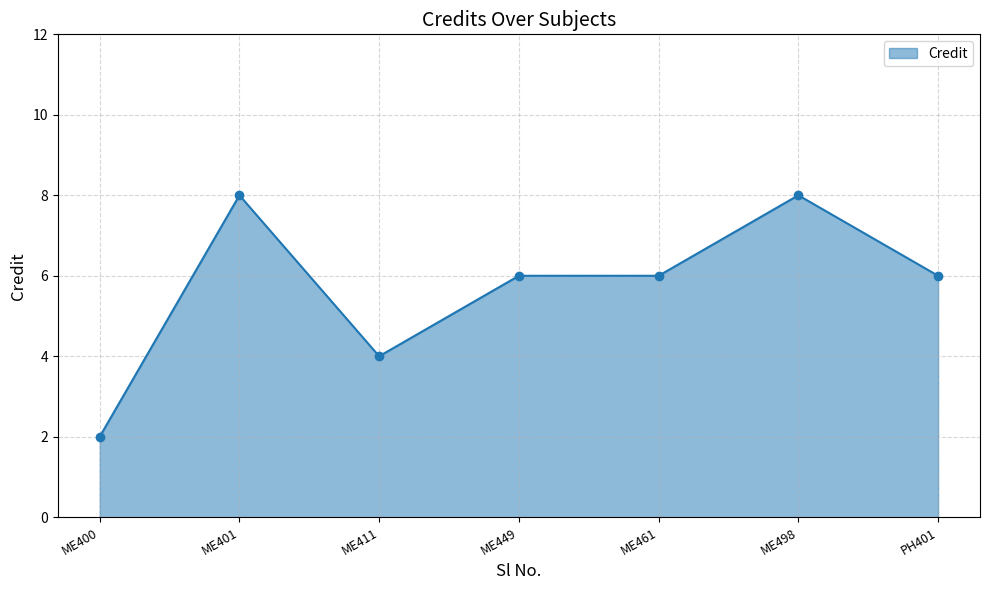

What is the change in value from ME411 to PH401?

+2